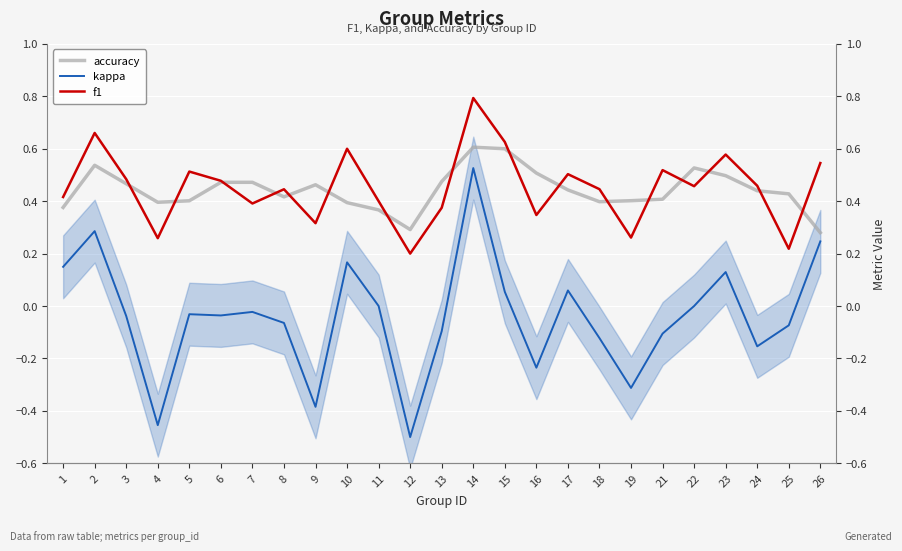

What is the spread (max minus min) of values at 13?

0.6